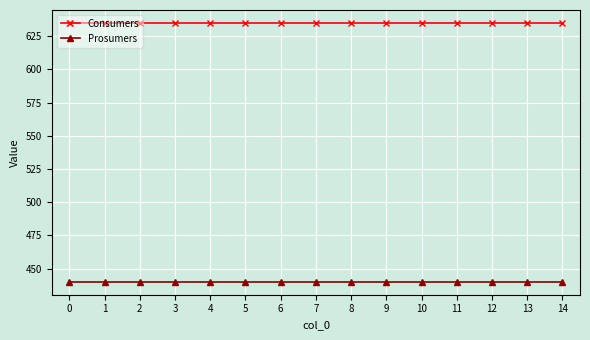

What is the spread (max minus min) of values at 0?

195